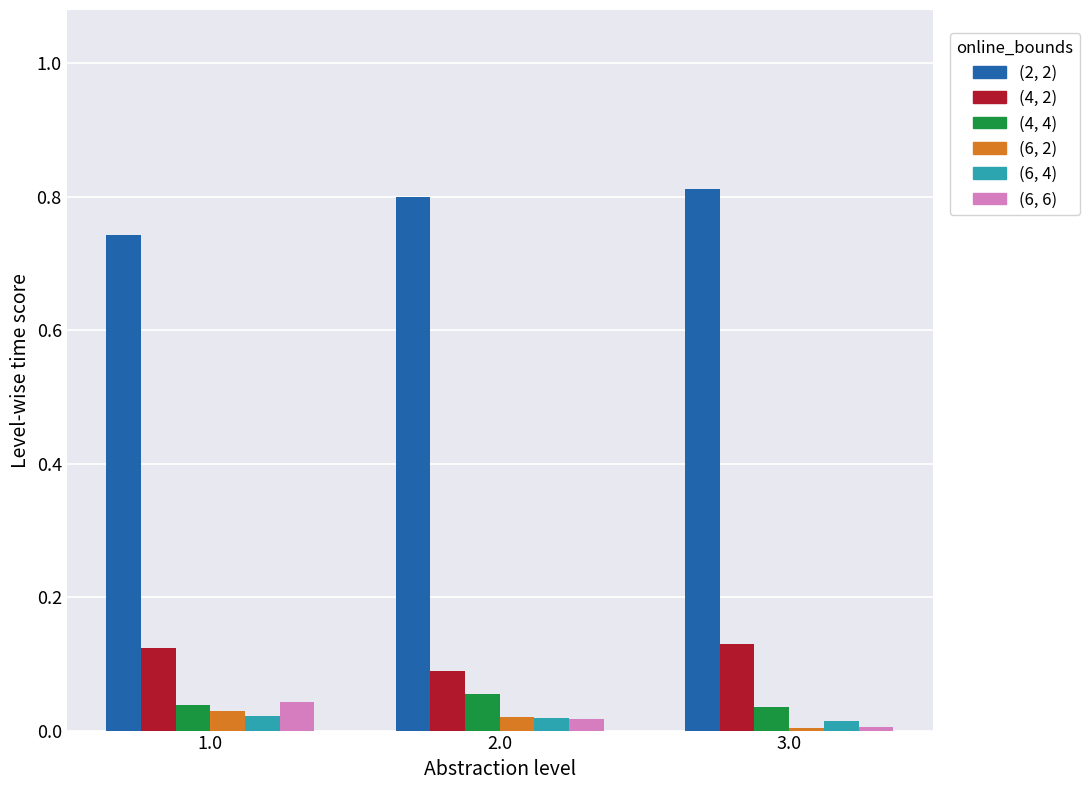

Between 2.0 and 1.0, which is larger?

2.0